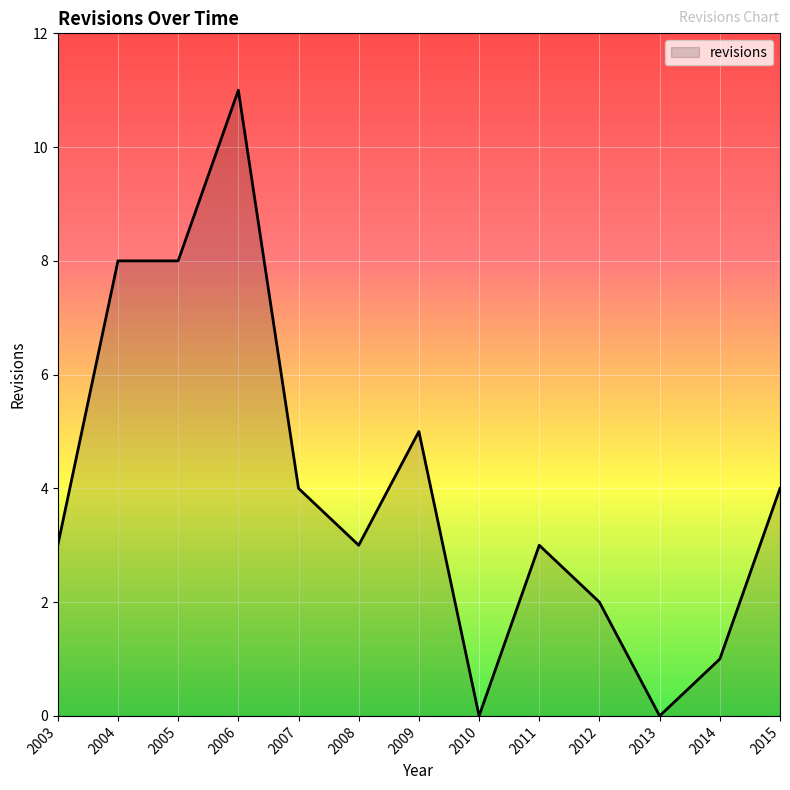

What is the difference between the values at 2010 and 2006?

11